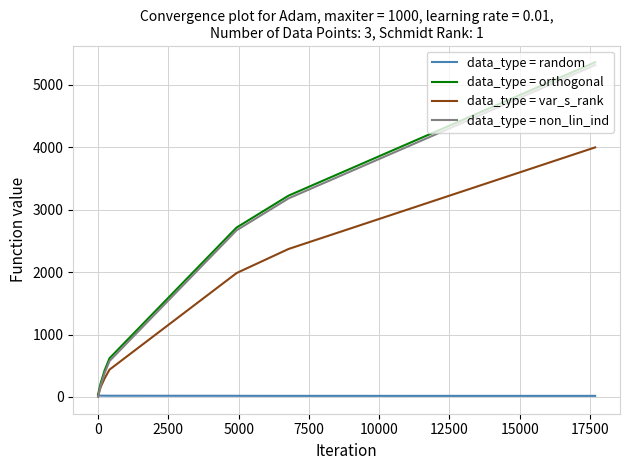

What is the highest value of the data_type = var_s_rank series?

3997.0